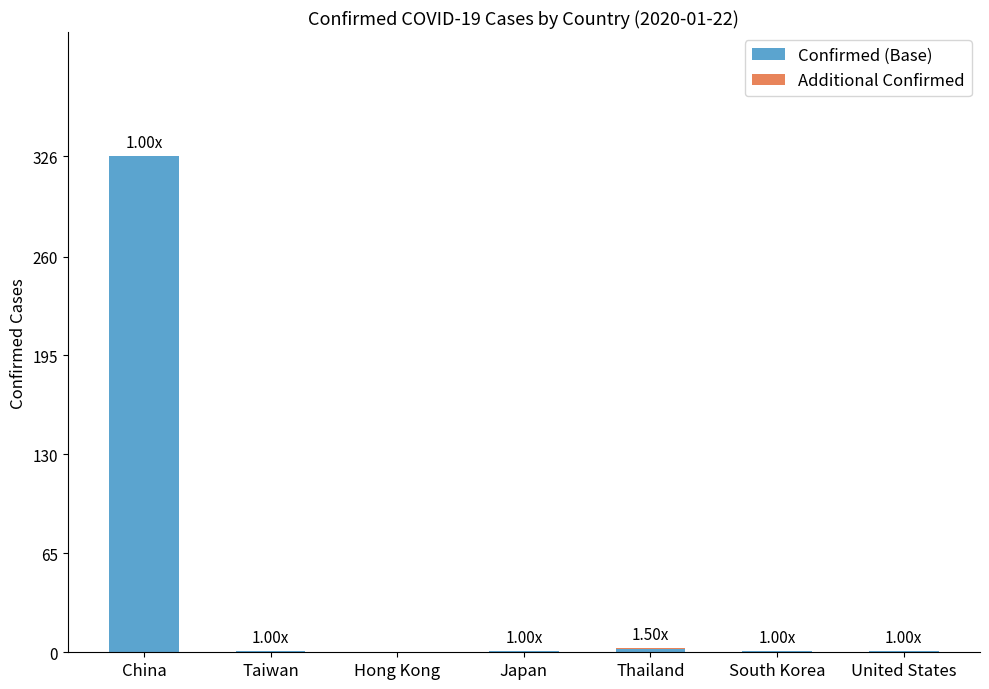

Is it true that Confirmed (Base) equals 1 at Japan?

True